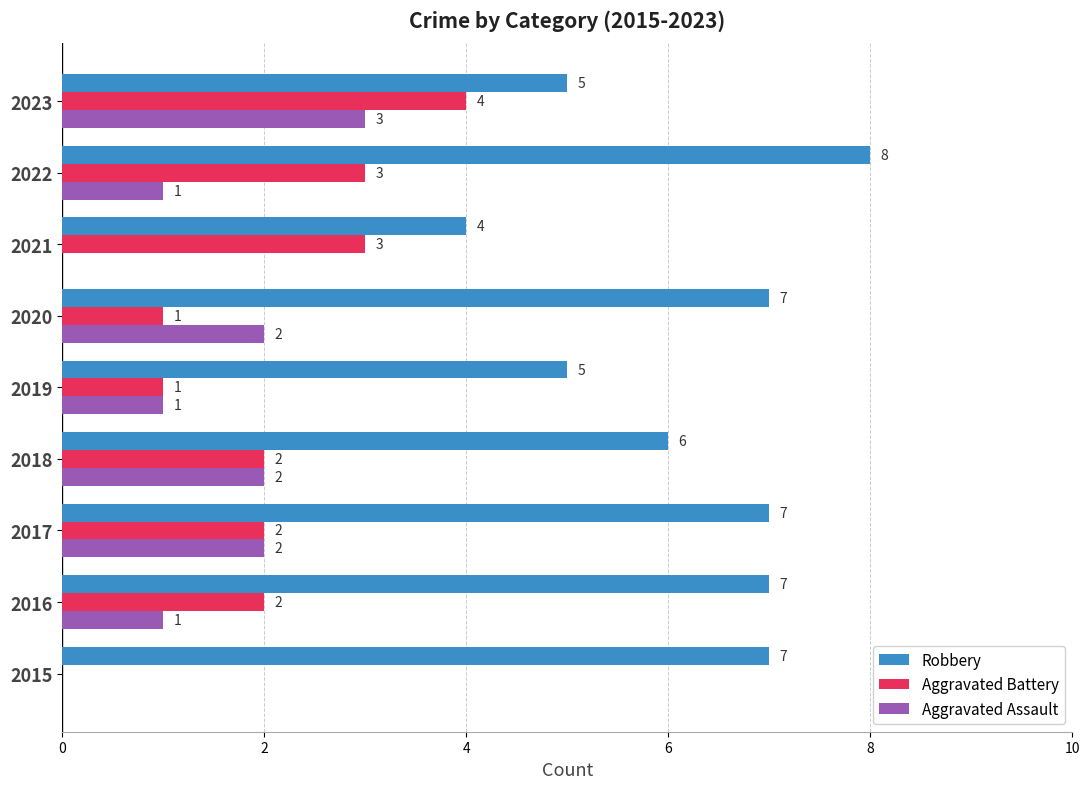

What is the sum of all Aggravated Assault values?

12